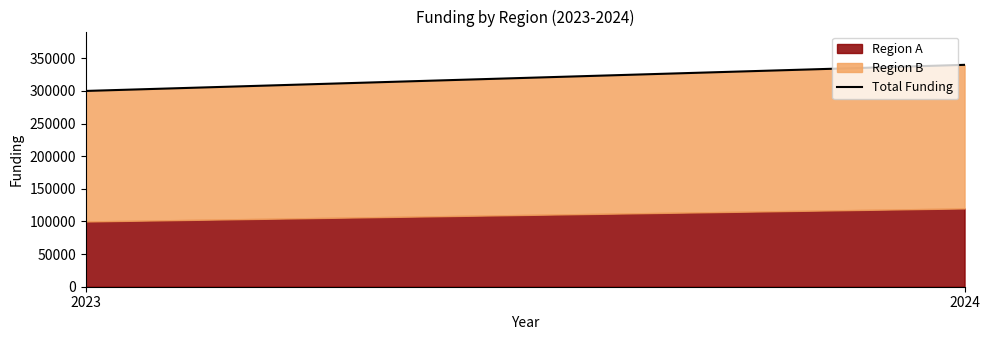

The chart shows a value of 300000 at 2023. True or false?

True